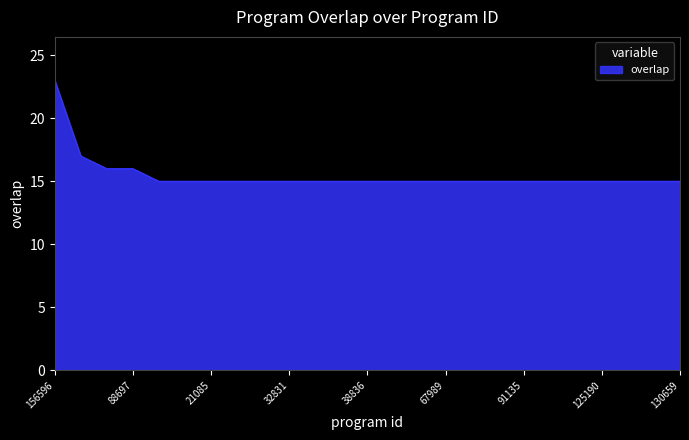

What is the maximum value shown in the chart?

23